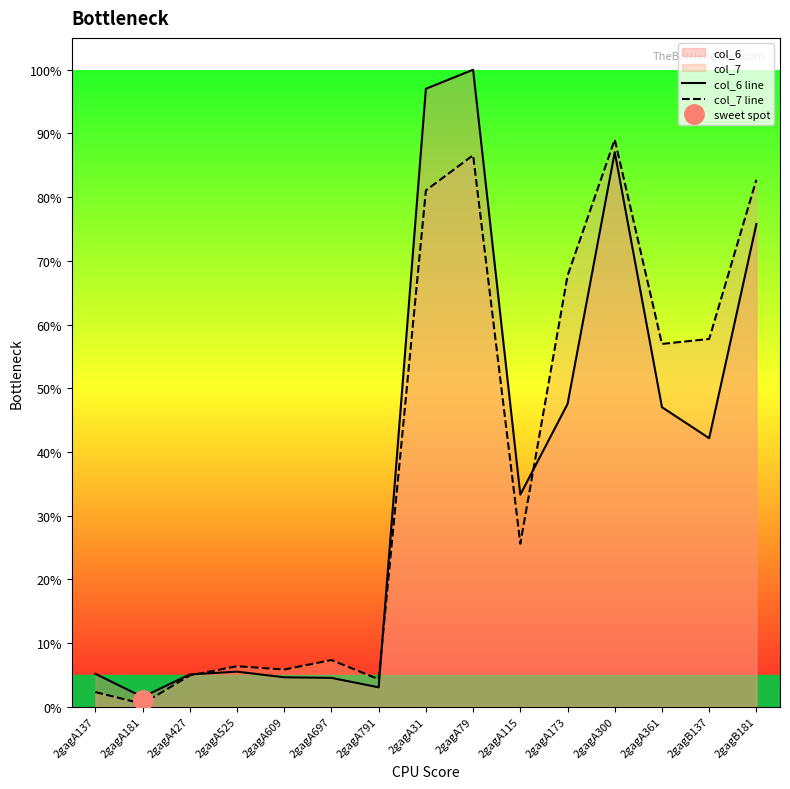

The value of col_6 line at 2gagB181 is 0.8. True or false?

True